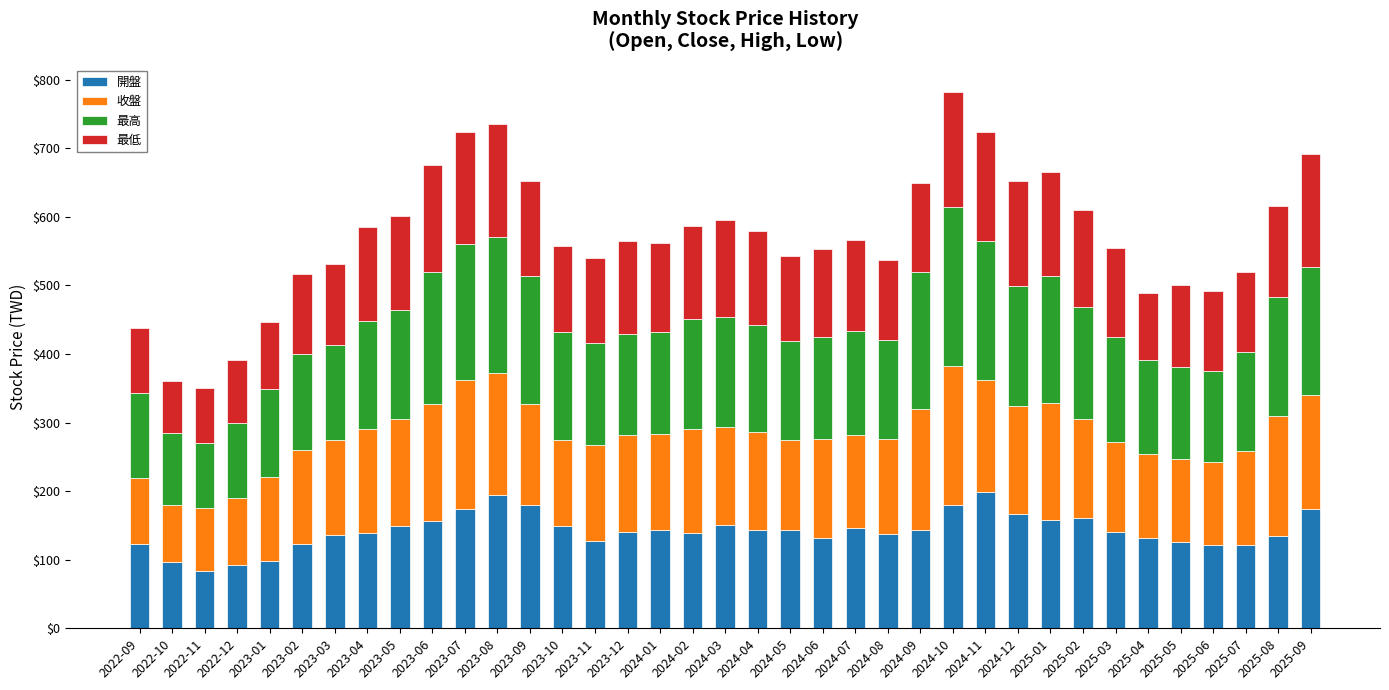

The value of 開盤 at 2024-10 is 179.5. True or false?

True